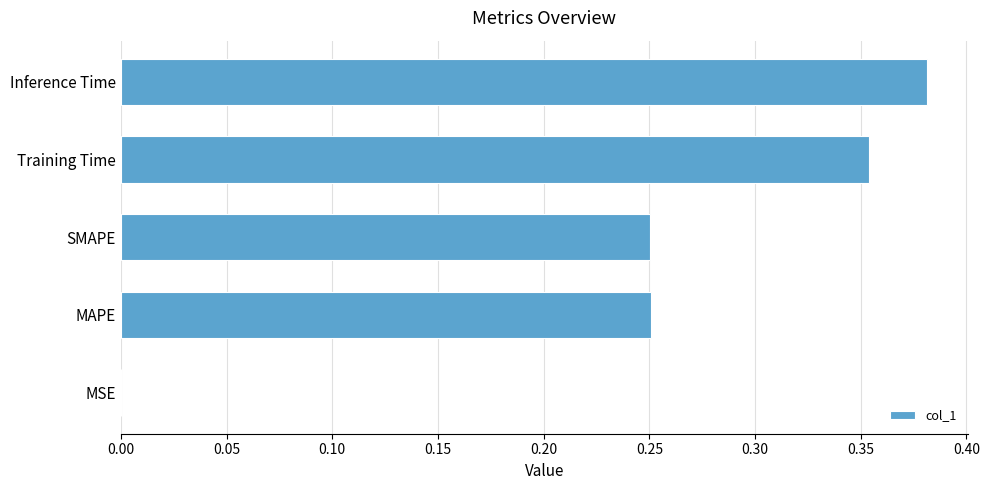

How many series are shown in this chart?

1